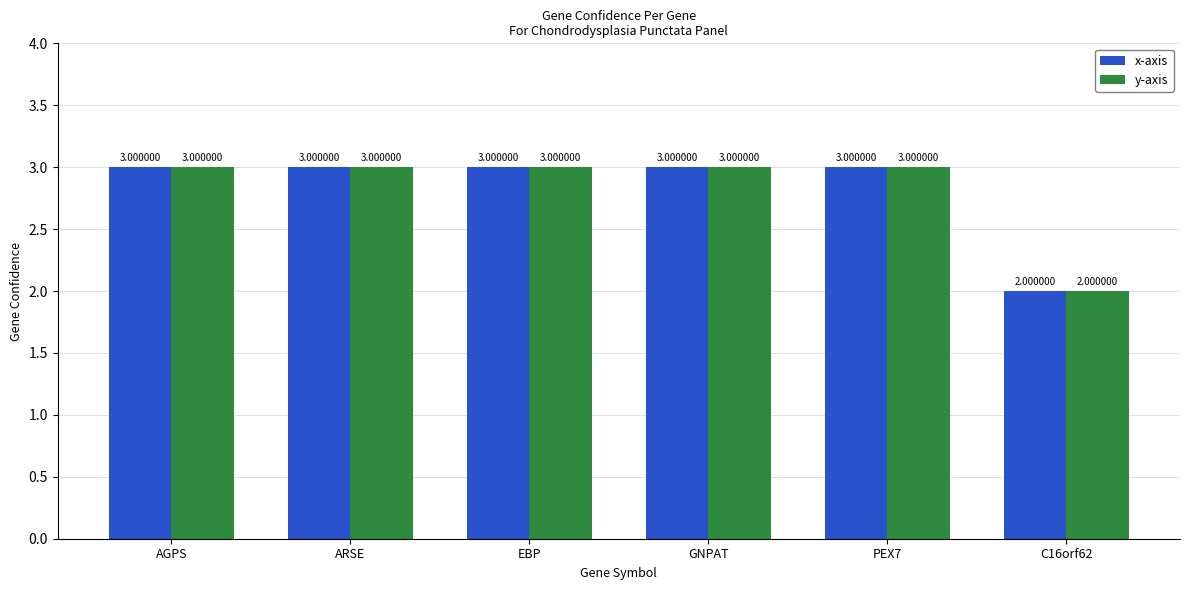

Reading left to right, what are all the values shown in this chart?

x-axis: AGPS=3	ARSE=3	EBP=3	GNPAT=3	PEX7=3	C16orf62=2
y-axis: AGPS=3	ARSE=3	EBP=3	GNPAT=3	PEX7=3	C16orf62=2